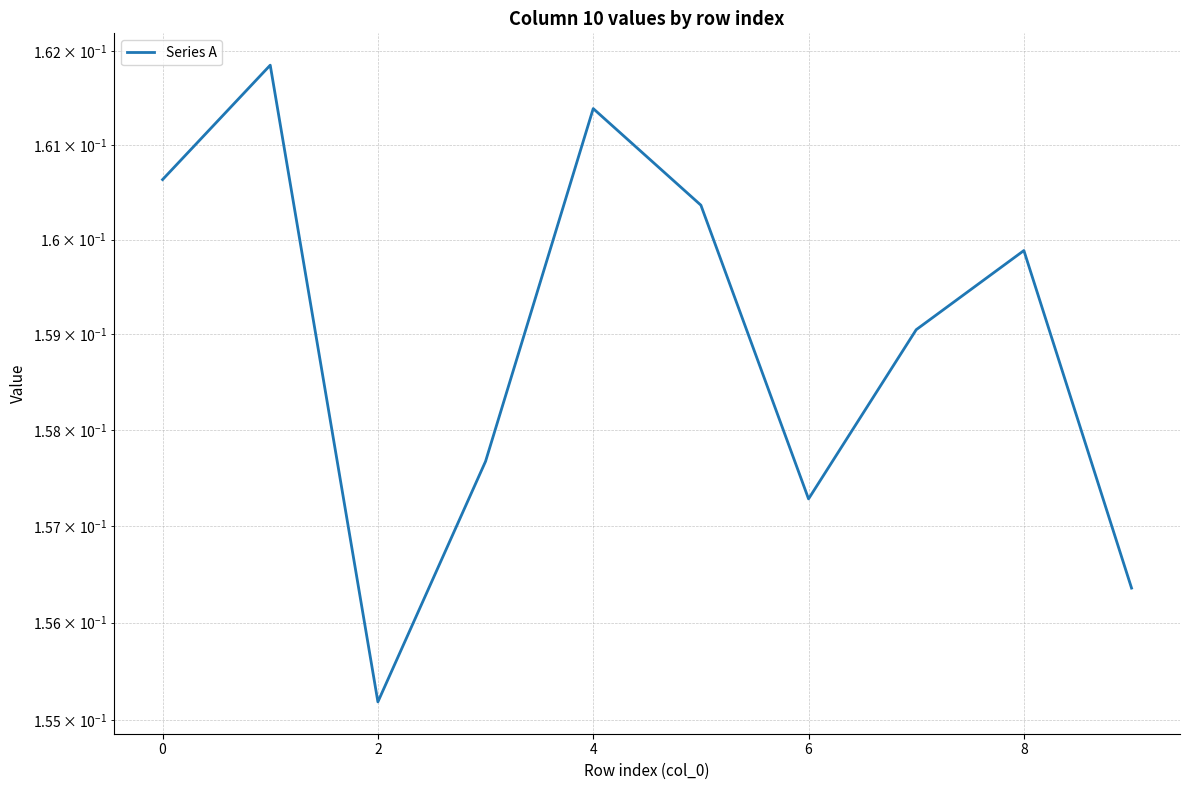

Where is the data nearest to the value 0?

2